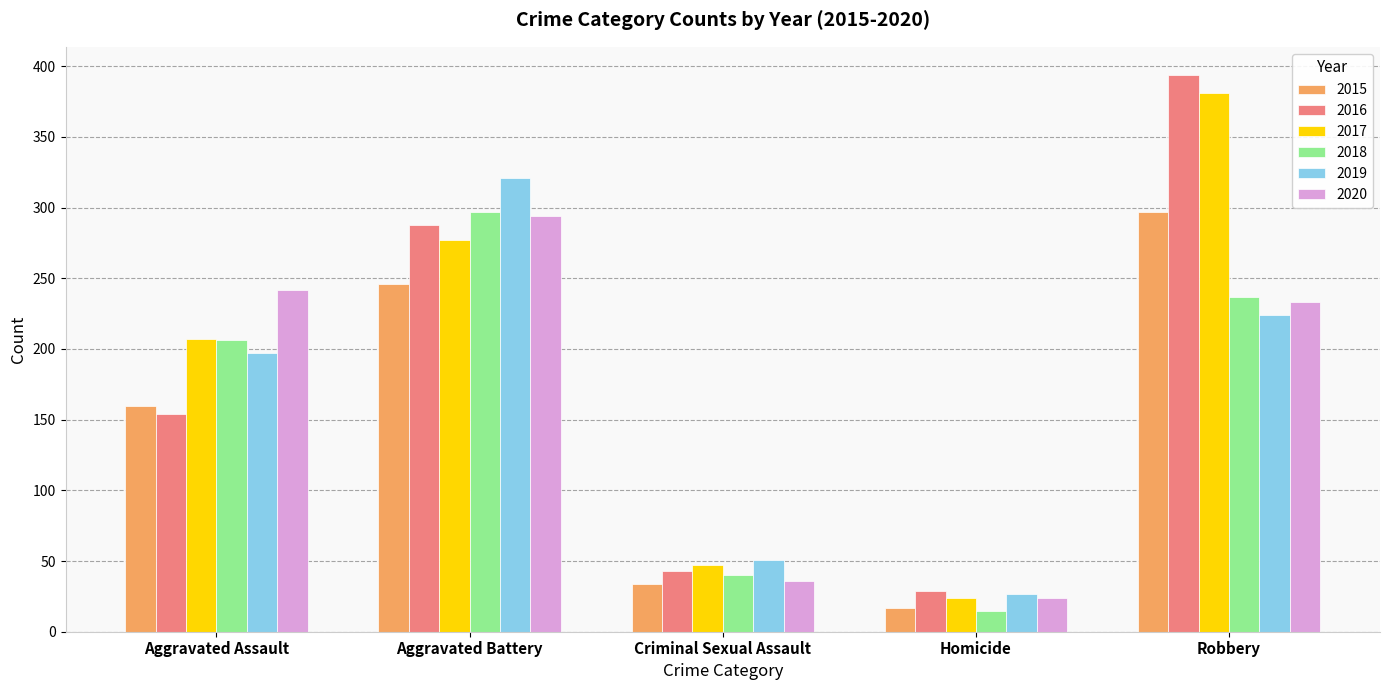

What is the maximum value for 2017?

381